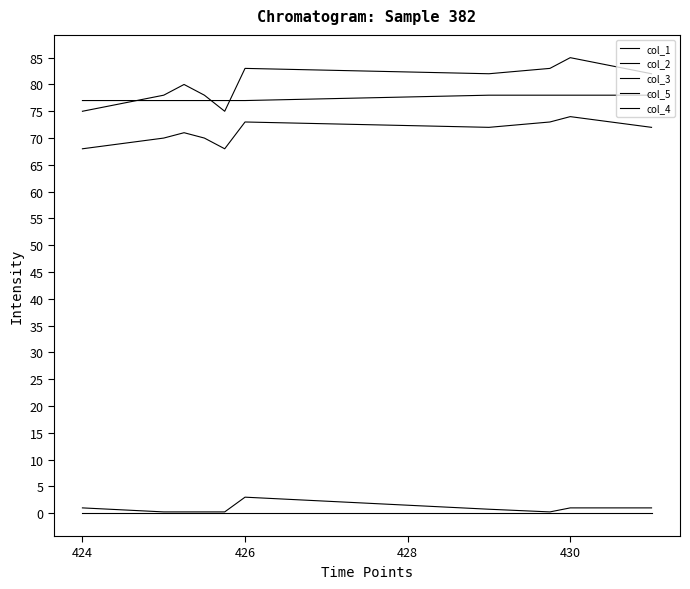

True or false: col_4 and col_5 cross at least once.

False